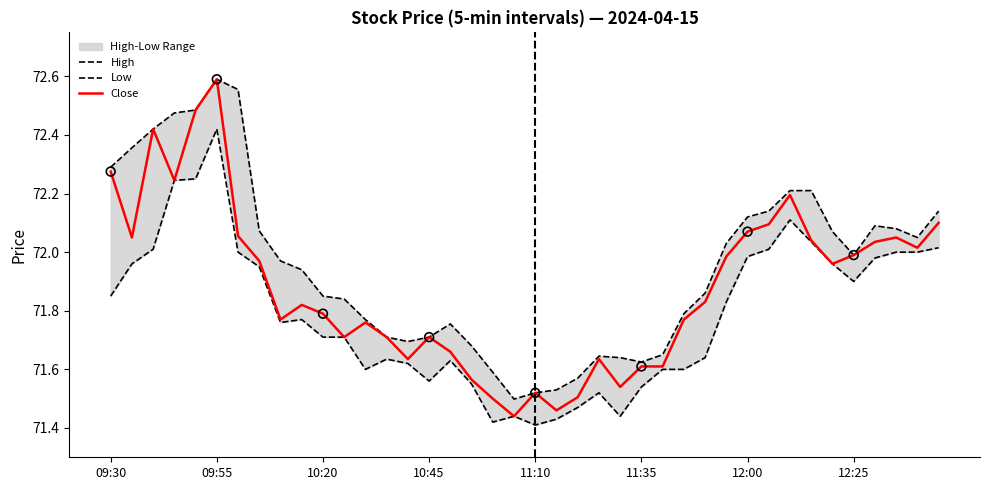

At how many categories does at least one series exceed 71?

40